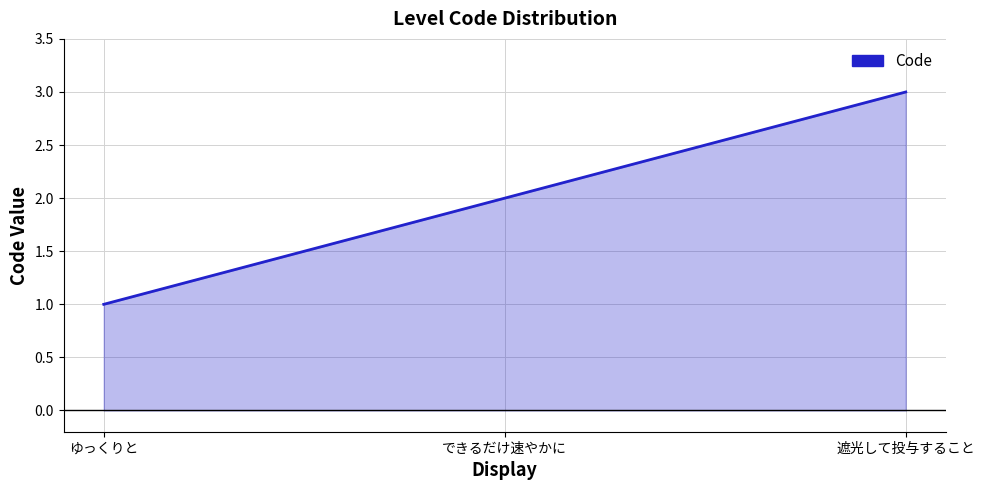

What is the minimum value shown in the chart?

1